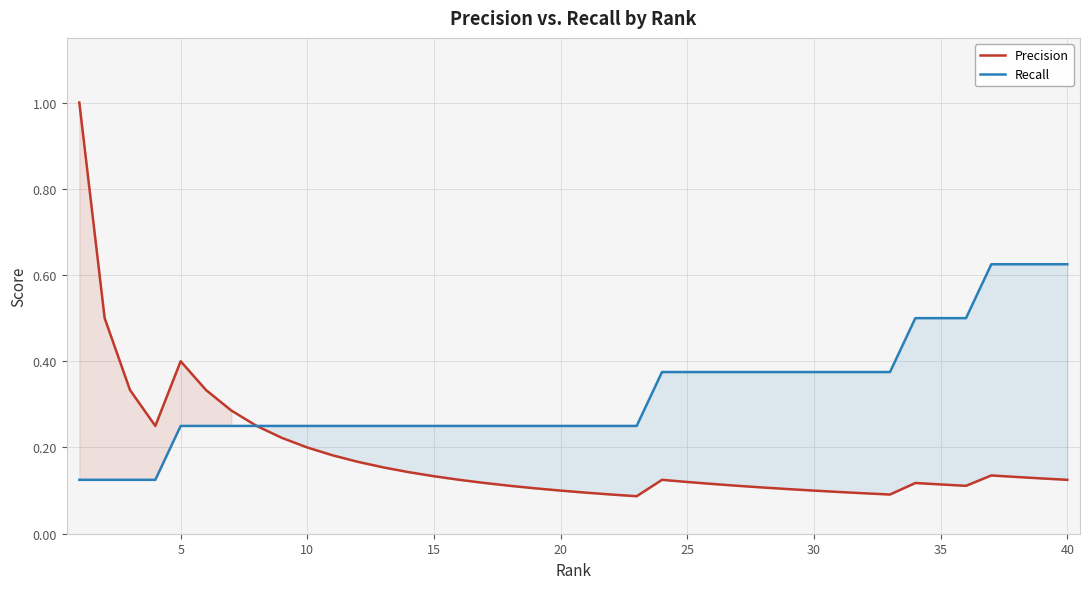

How many distinct data groups are displayed?

2